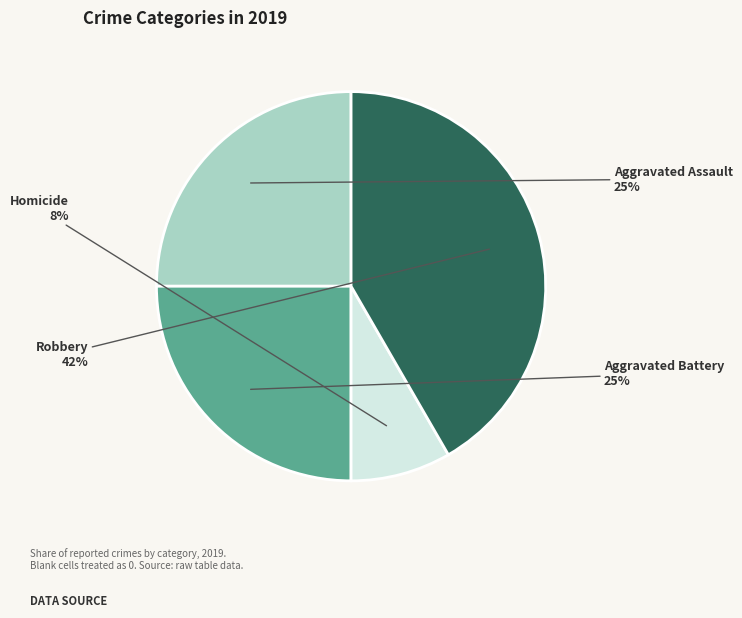

What percentage is the Homicide slice, to the nearest percent?

8%